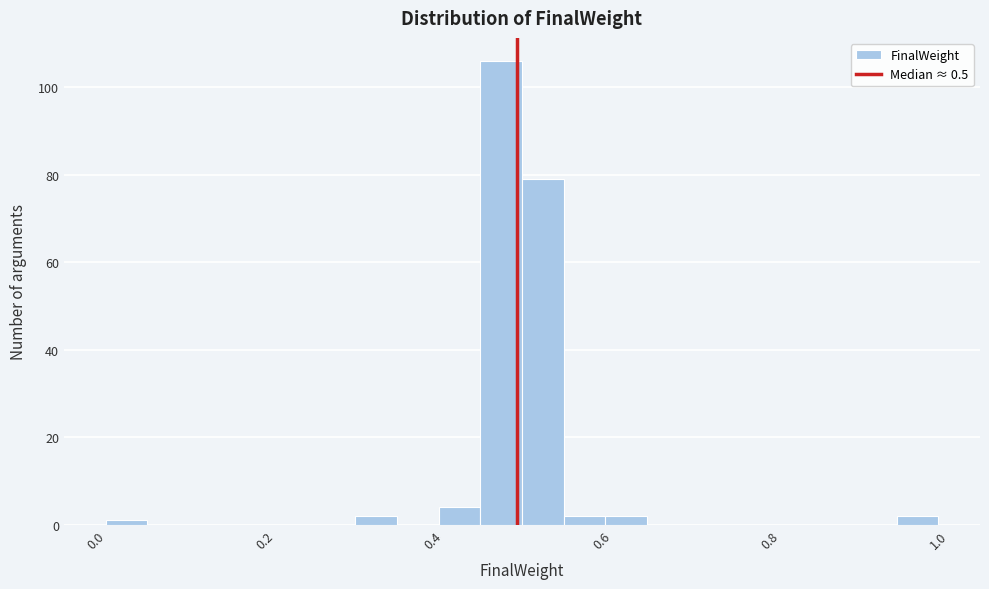

Around what value on the x-axis is the tallest bar? Give the approximate position of its centre, as read against the axis.

0.48